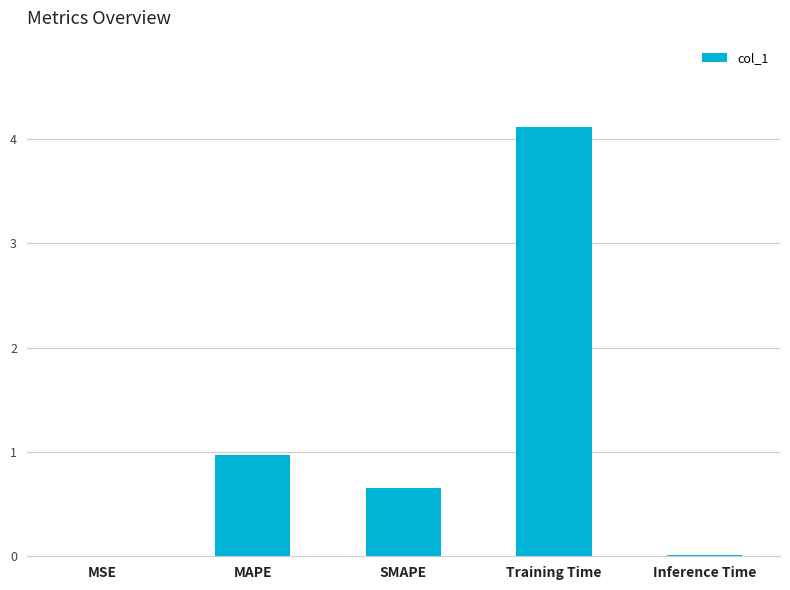

Which has a higher value, MSE or Training Time?

Training Time